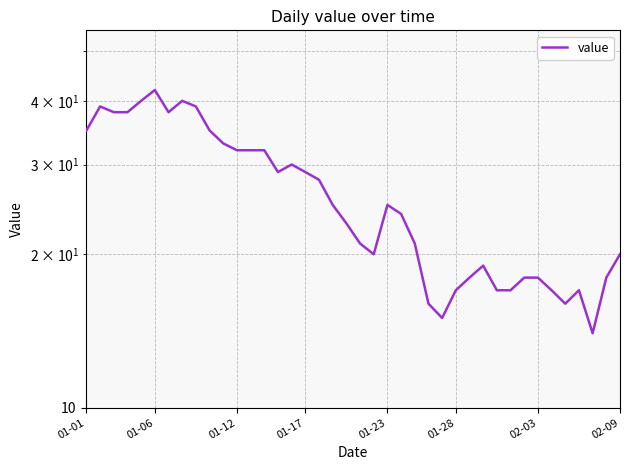

What is the label of the 26th point from the right?

14